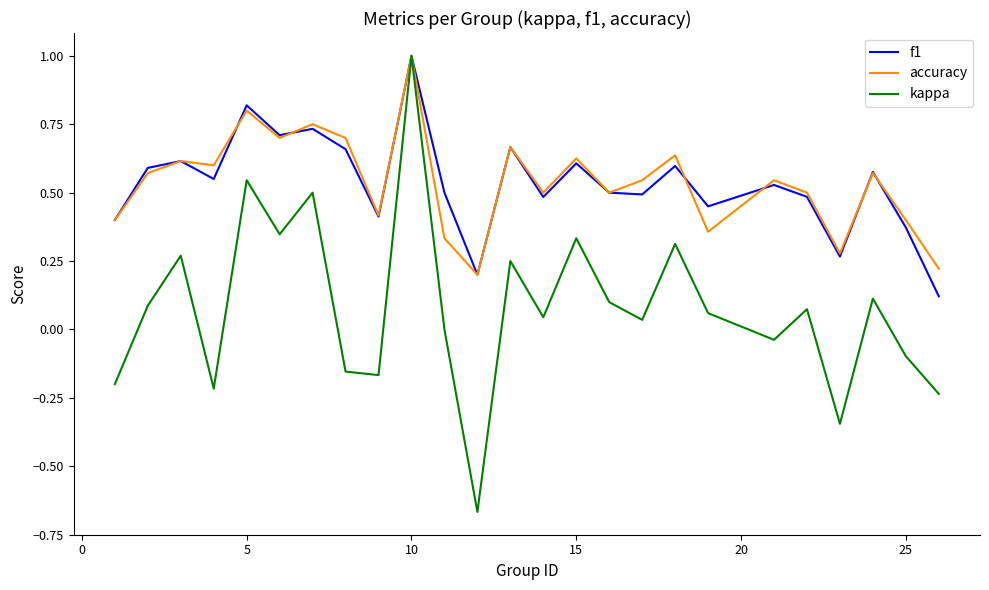

What is the maximum value for f1?

1.0